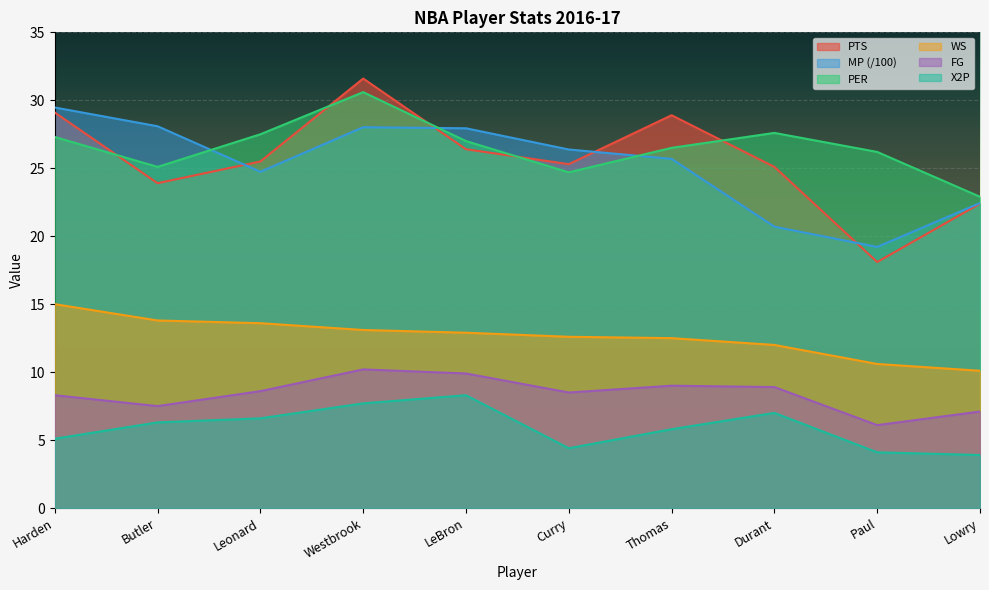

Which category has the lowest value across all series?

Lowry